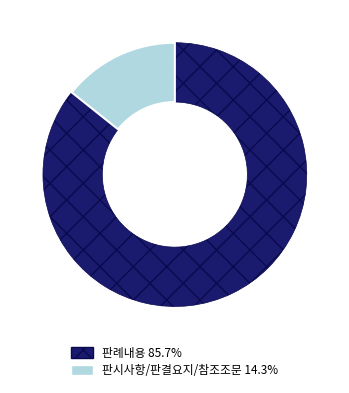

Is 판례내용 85.7% the majority of the pie?

Yes